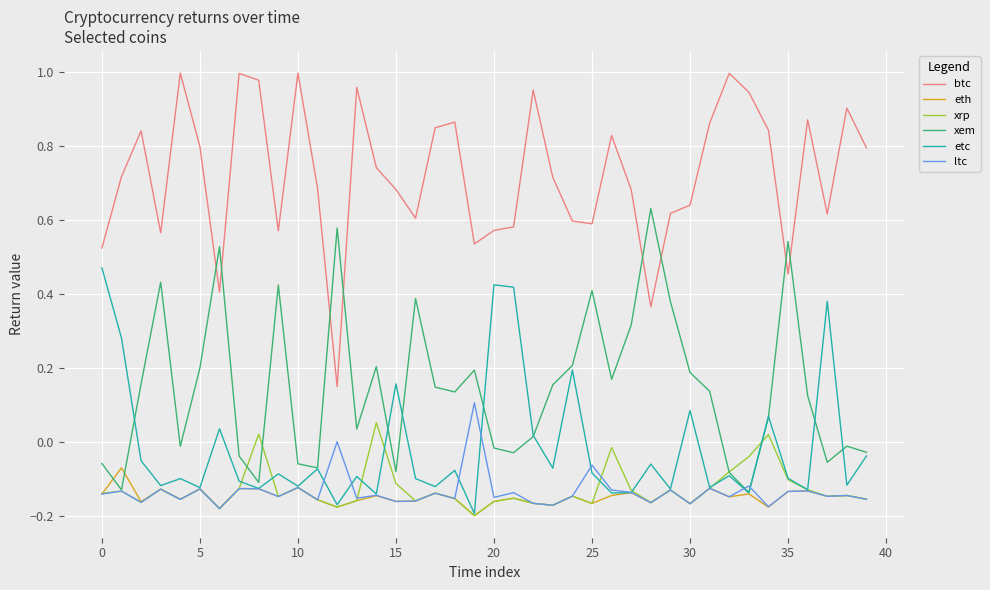

List the series in order of their peak value, highest first.

btc, xem, etc, ltc, xrp, eth